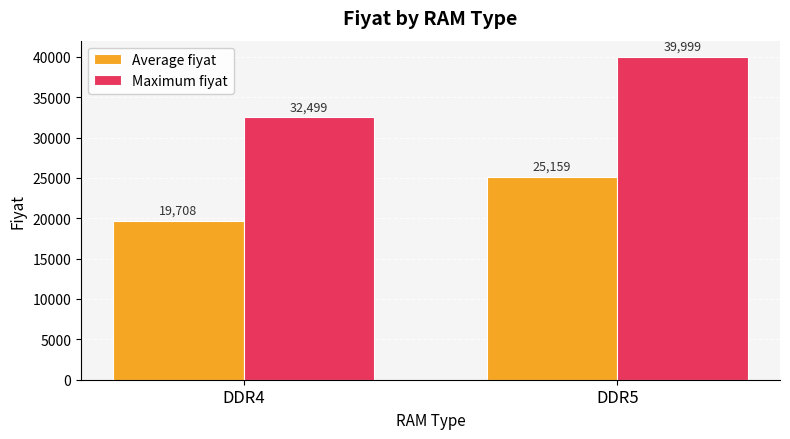

Rank the categories by Average fiyat value from highest to lowest.

DDR5, DDR4